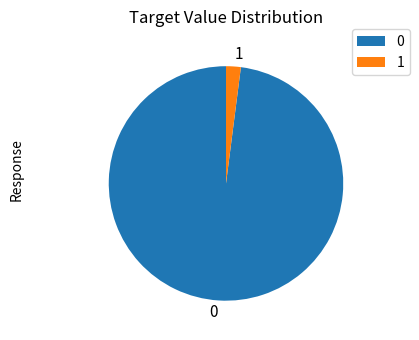

Rank the categories by value from lowest to highest.

1, 0